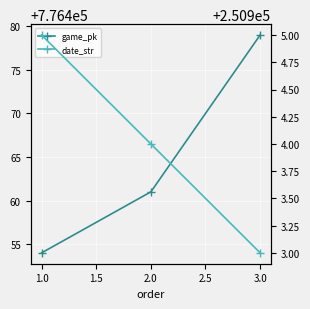

The value of date_str at 3.0 is 394852. True or false?

False